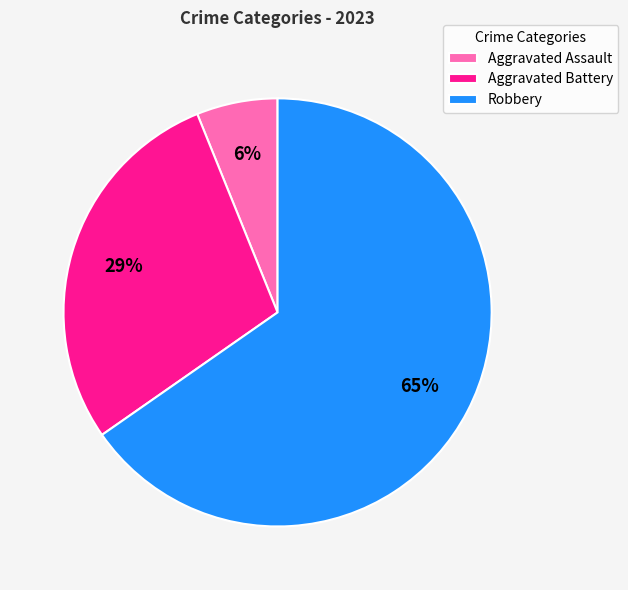

To the nearest percent, what percentage of the pie is Aggravated Assault?

6%